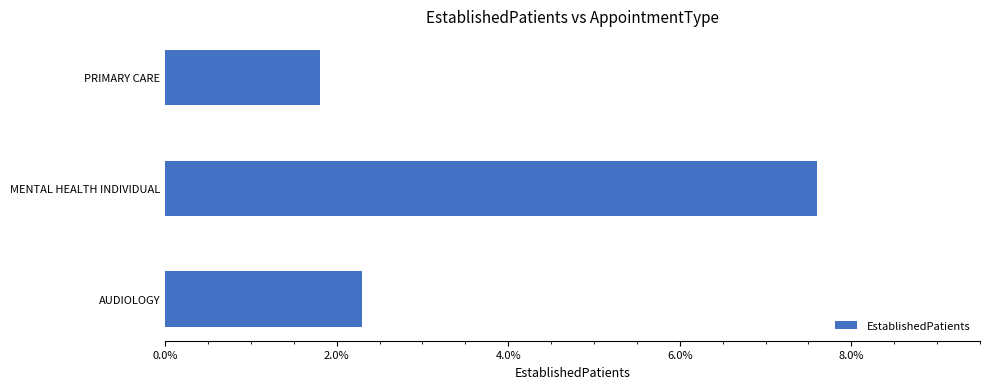

Rank the categories by value from highest to lowest.

MENTAL HEALTH INDIVIDUAL, AUDIOLOGY, PRIMARY CARE